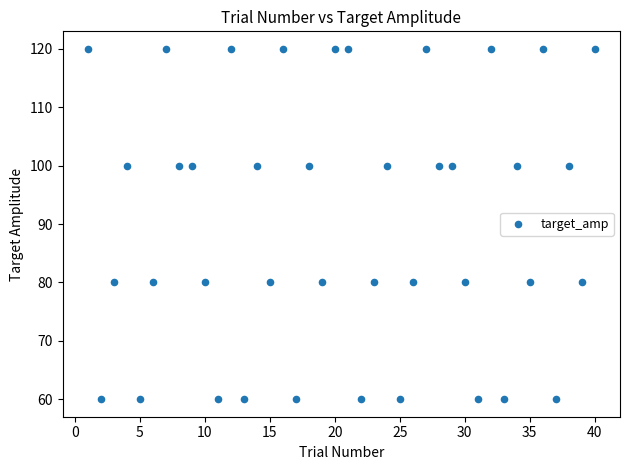

What is the range of Y values (max minus min)?

60